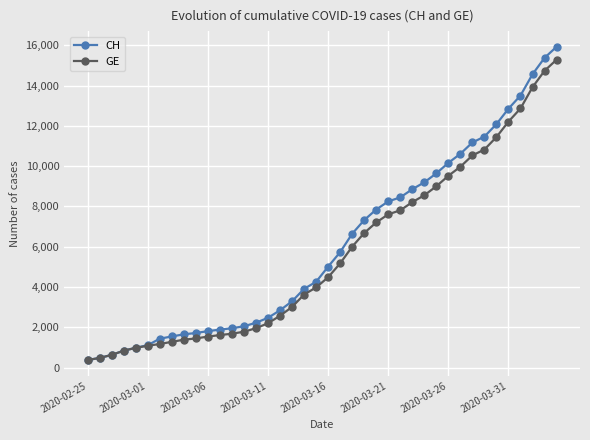

What is the smallest value displayed?

375